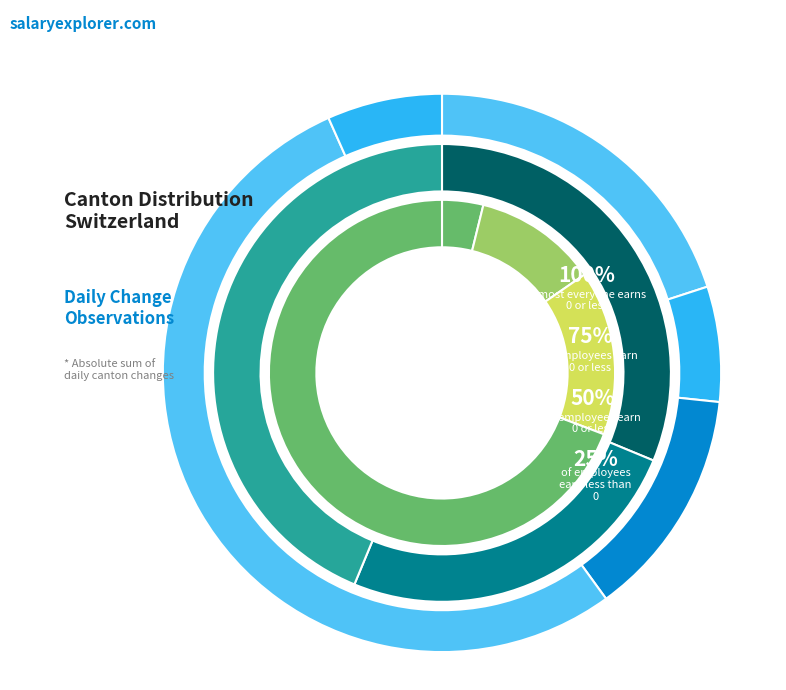

To the nearest percent, what is the average slice percentage?

8%